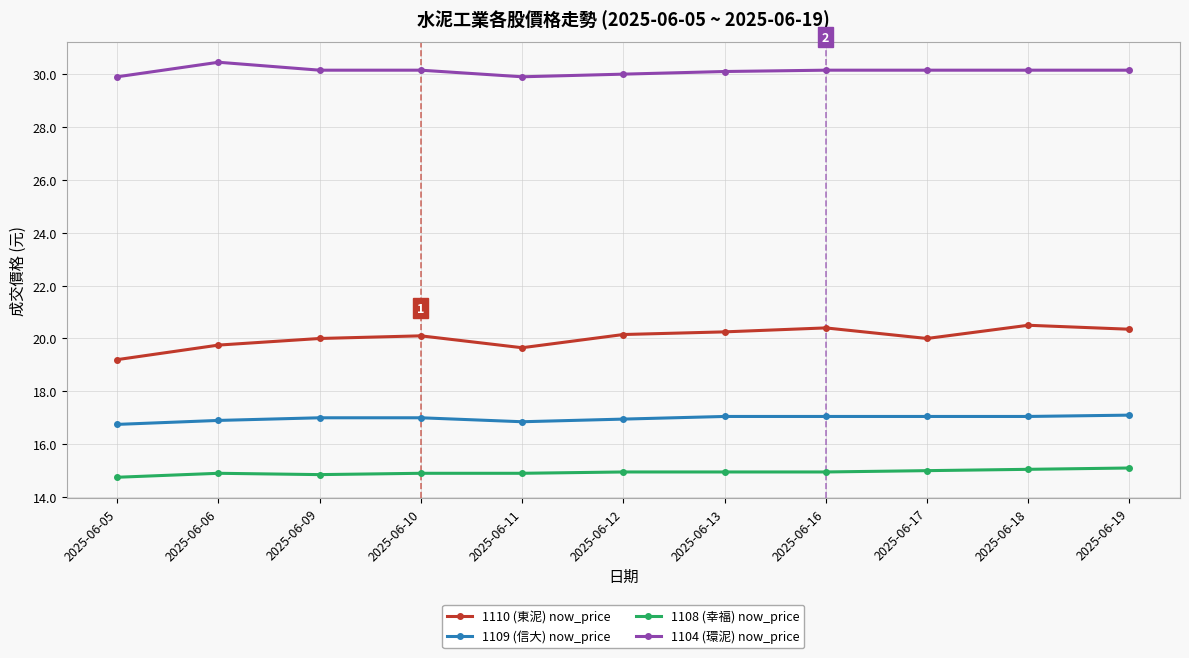

What is the average value of the 1104 (環泥) now_price series?

30.1